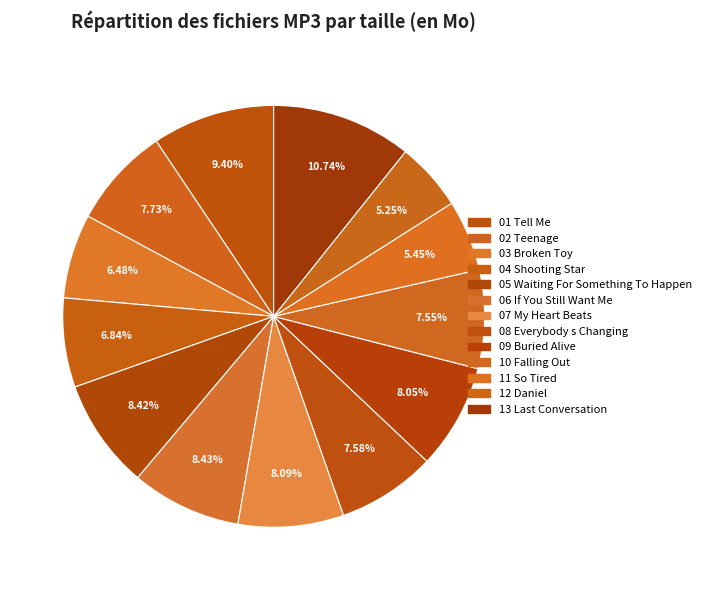

To the nearest percent, what is the average slice percentage?

8%